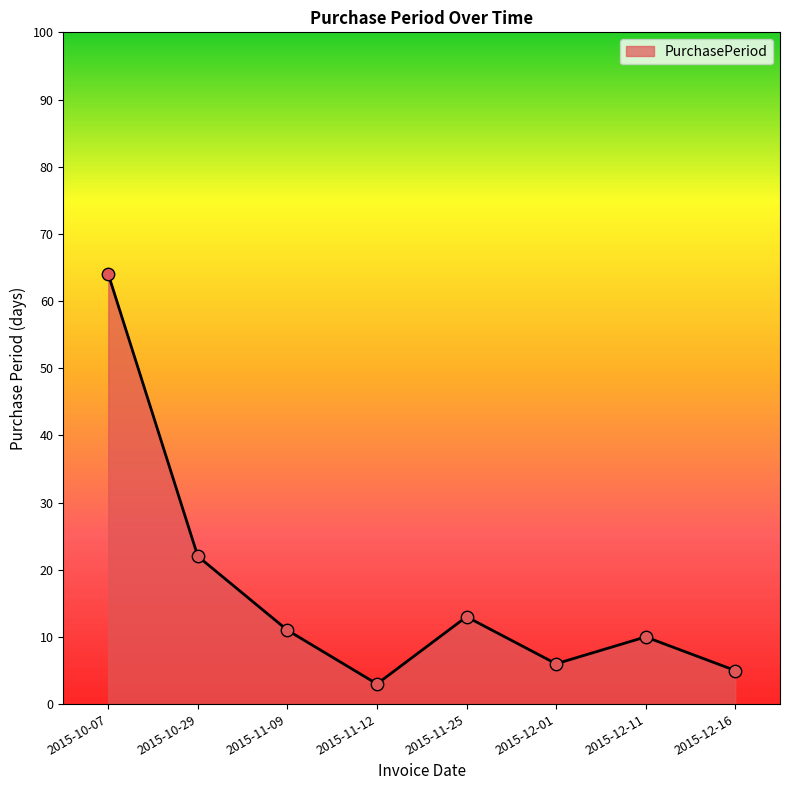

What is the change in value from 2015-10-29 to 2015-11-12?

-19